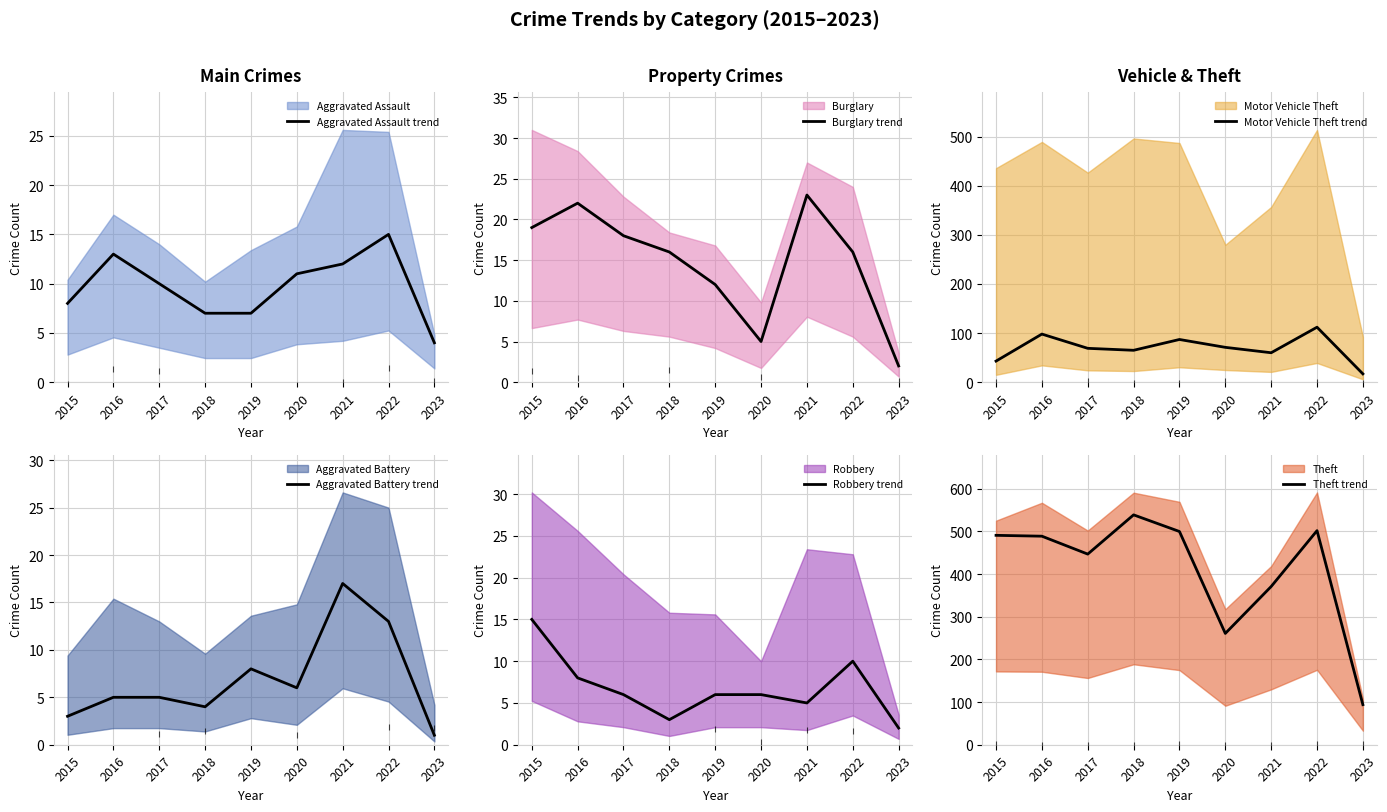

Is it true that Theft (trend) equals 428 at 2020?

False